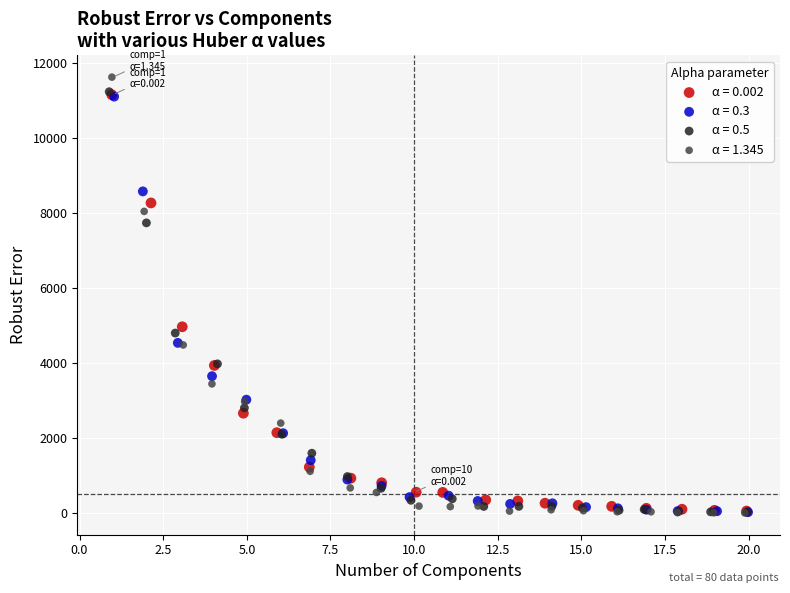

Which series has the widest spread of Y values?

α = 1.345